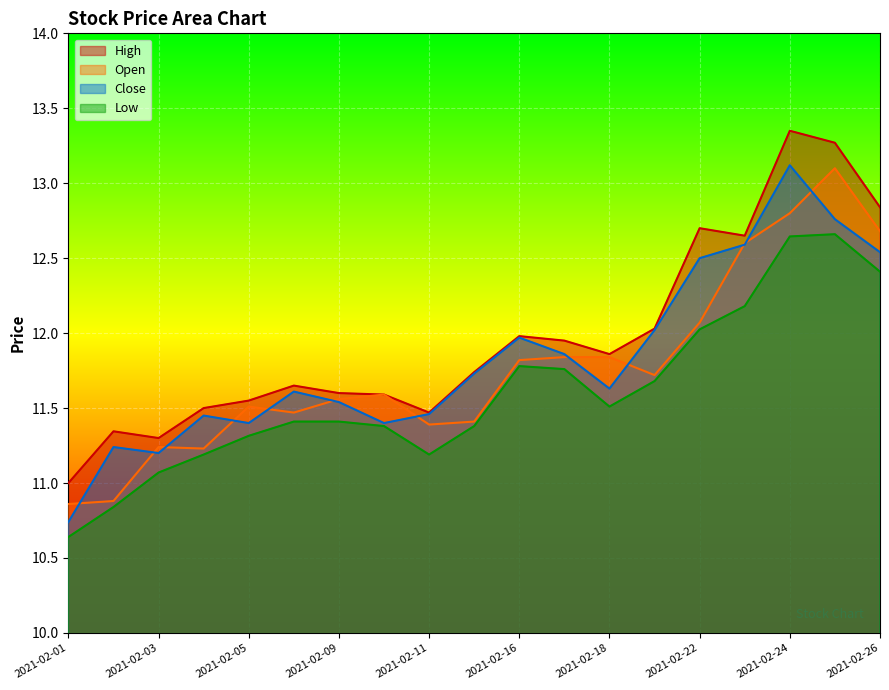

The value of Close at 2021-02-26 is 19.0. True or false?

False